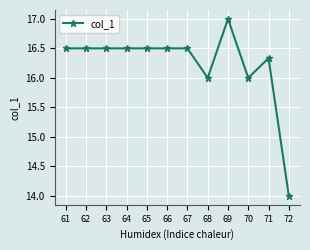

What is the difference between the values at 70 and 72?

2.0